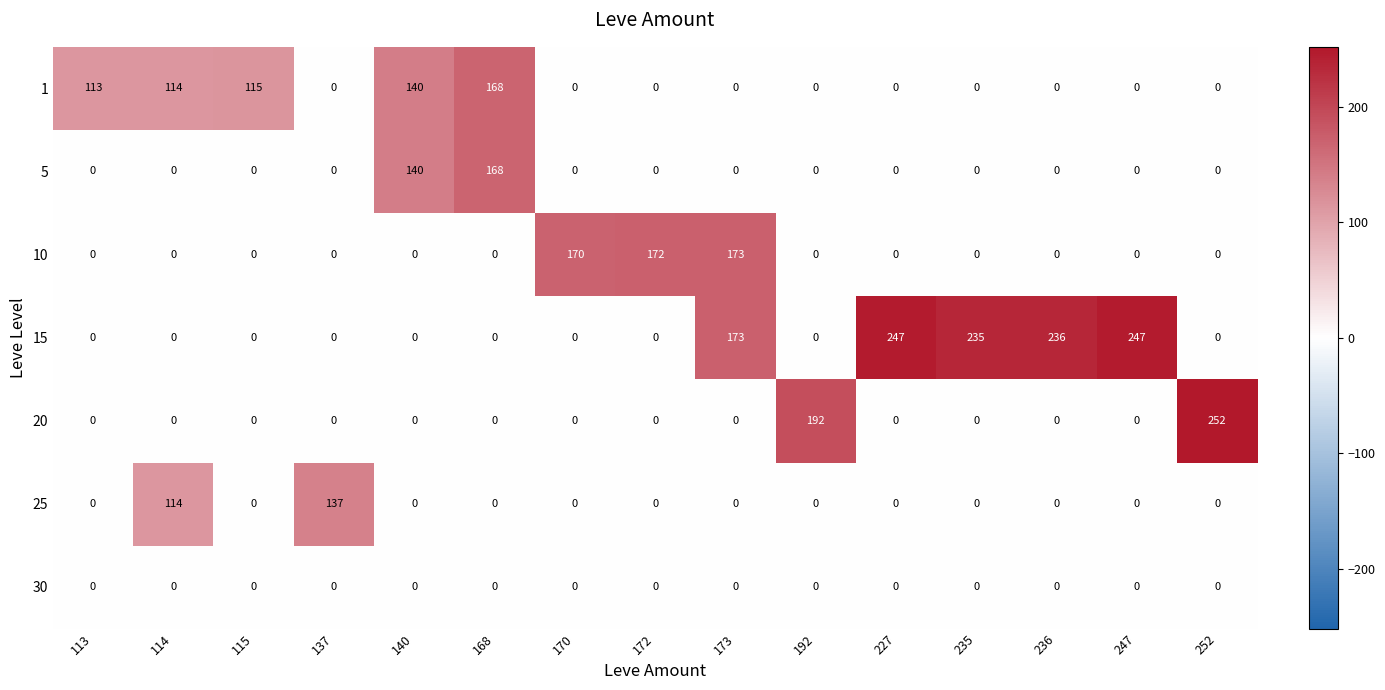

The 20 series shows 163 at 114. True or false?

False